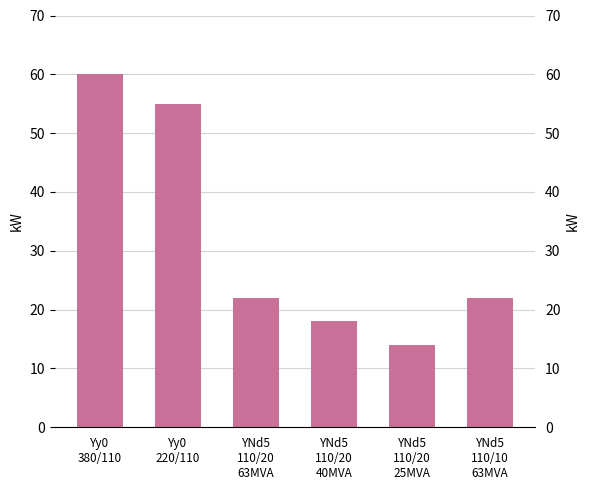

The chart shows a value of 14 at YNd5
110/20
25MVA. True or false?

True